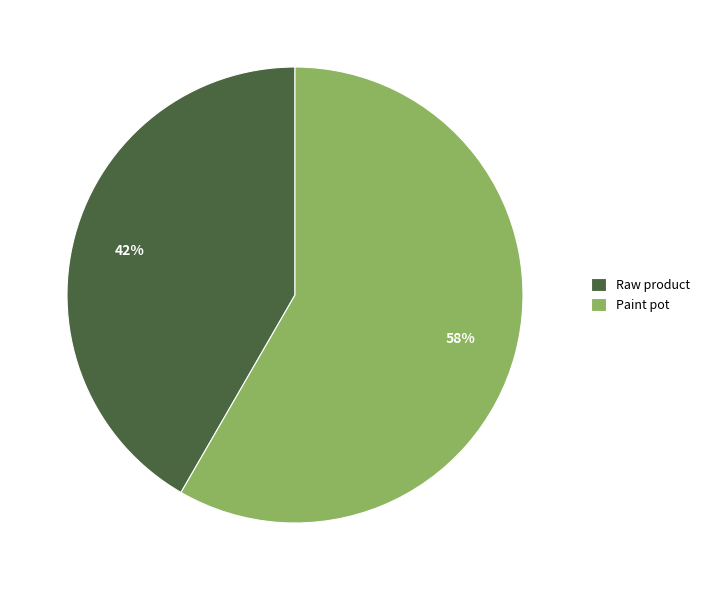

Combined, do Paint pot and Raw product account for over 50%?

Yes